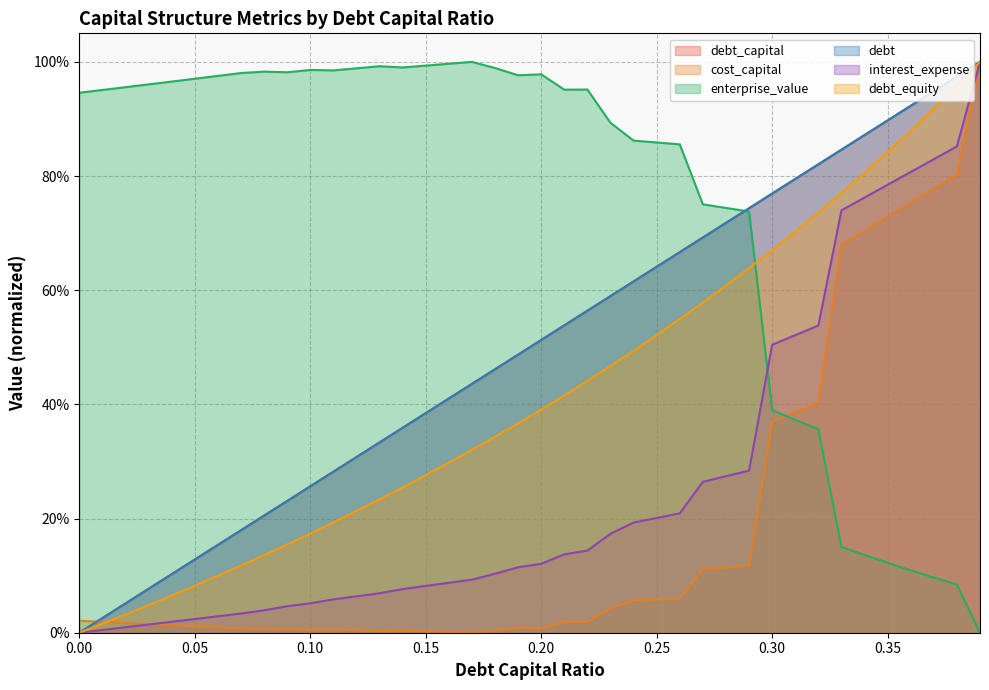

How many times do interest_expense and enterprise_value cross each other?

1